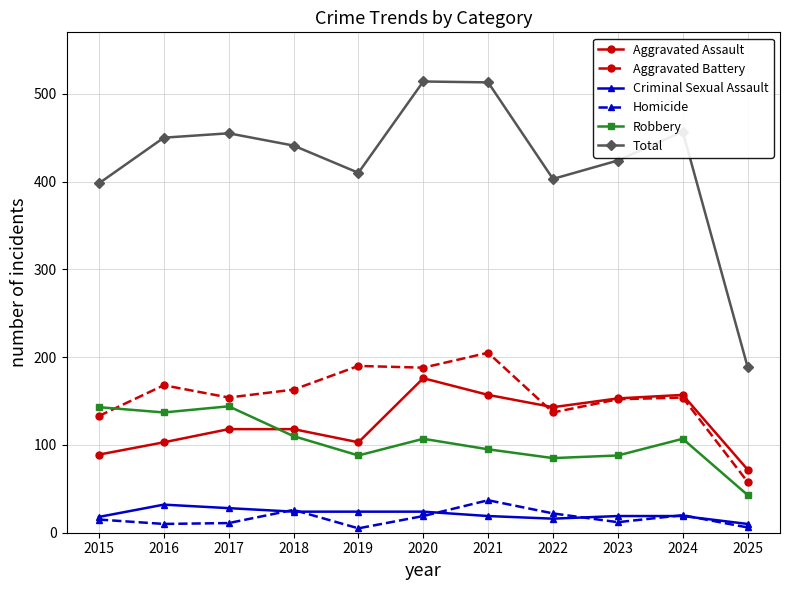

The value of Aggravated Battery at 2015 is 184. True or false?

False